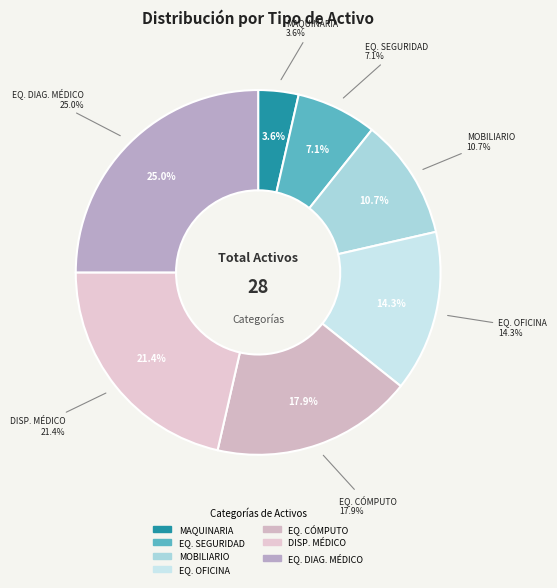

Rank the categories by value from highest to lowest.

EQUIPO DE DIAGNÓSTICO MÉDICO, DISPOSITIVO MÉDICO, EQUIPO DE CÓMPUTO, EQUIPO DE OFICINA, MOBILIARIO, EQUIPO DE SEGURIDAD, MAQUINARIA